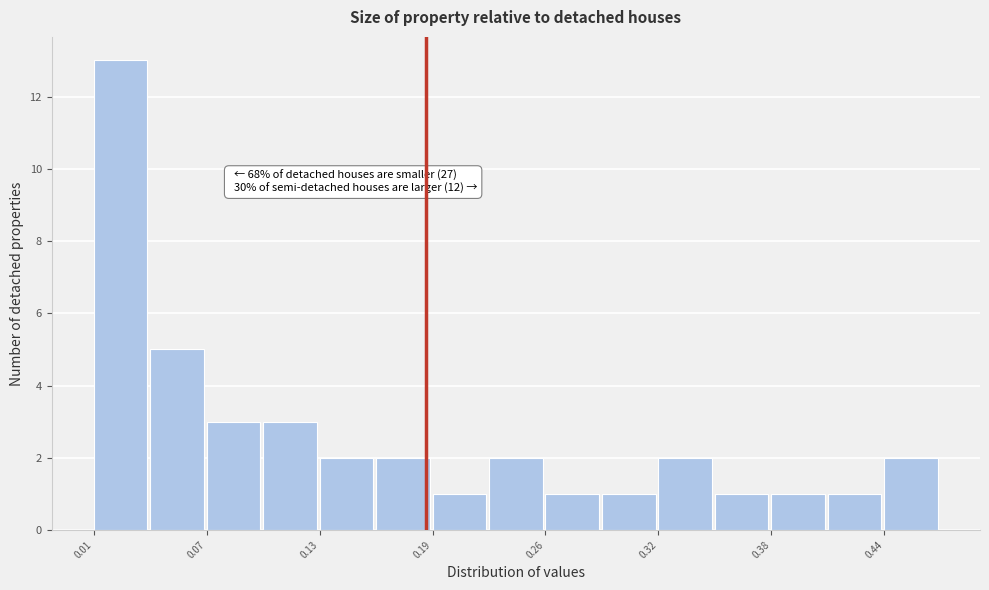

Read against the x-axis, roughly where is the centre of the tallest bar?

0.03